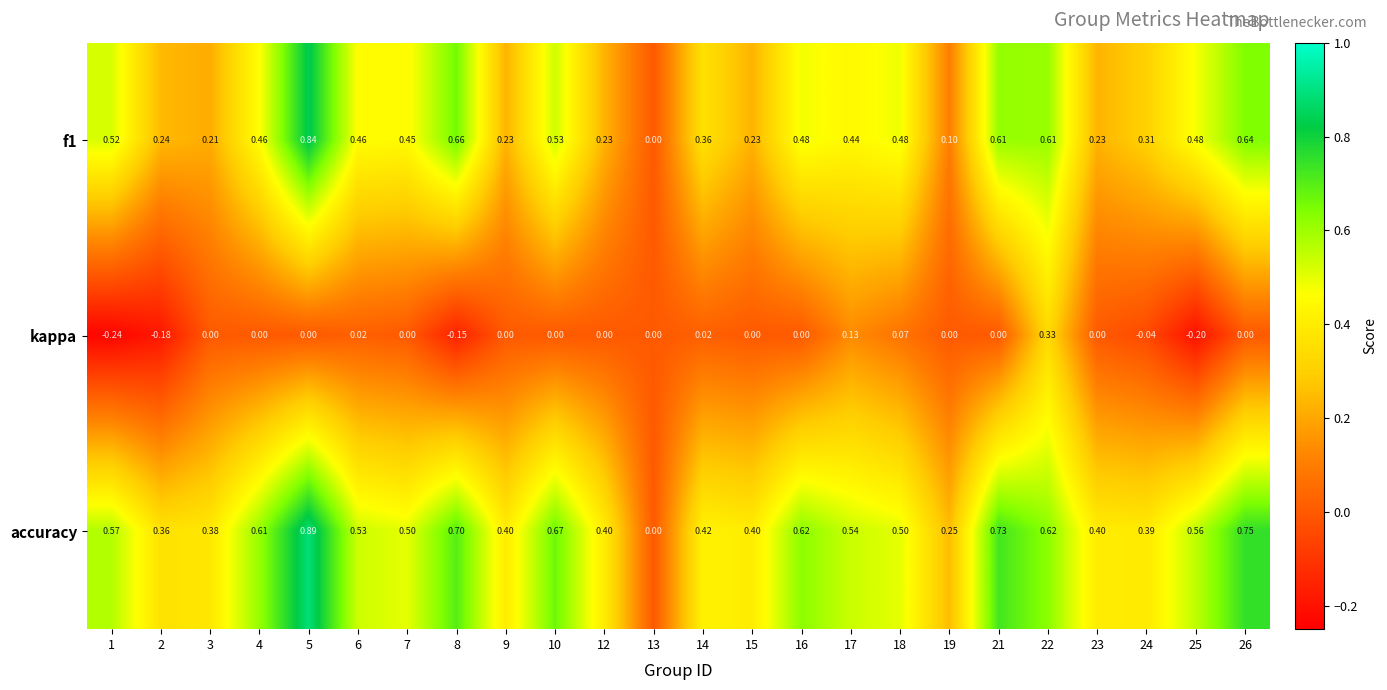

What is the minimum value shown in the chart?

-0.2